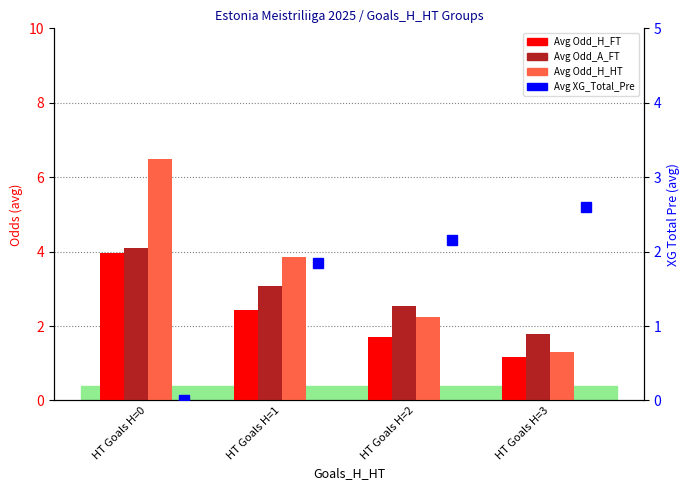

Which series has the largest total across all categories?

Avg Odd_H_HT